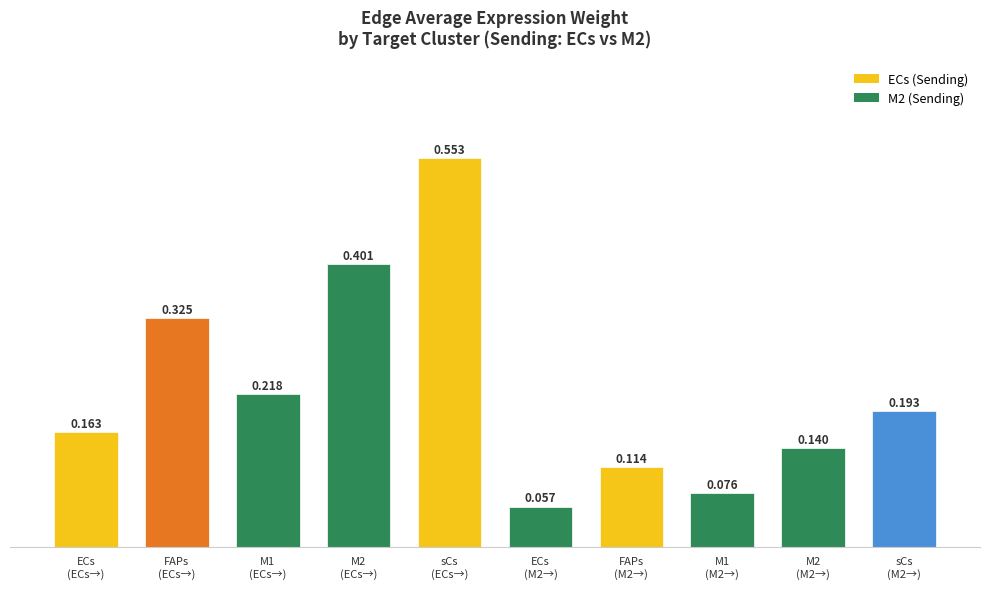

Does the chart contain stacked bars?

No